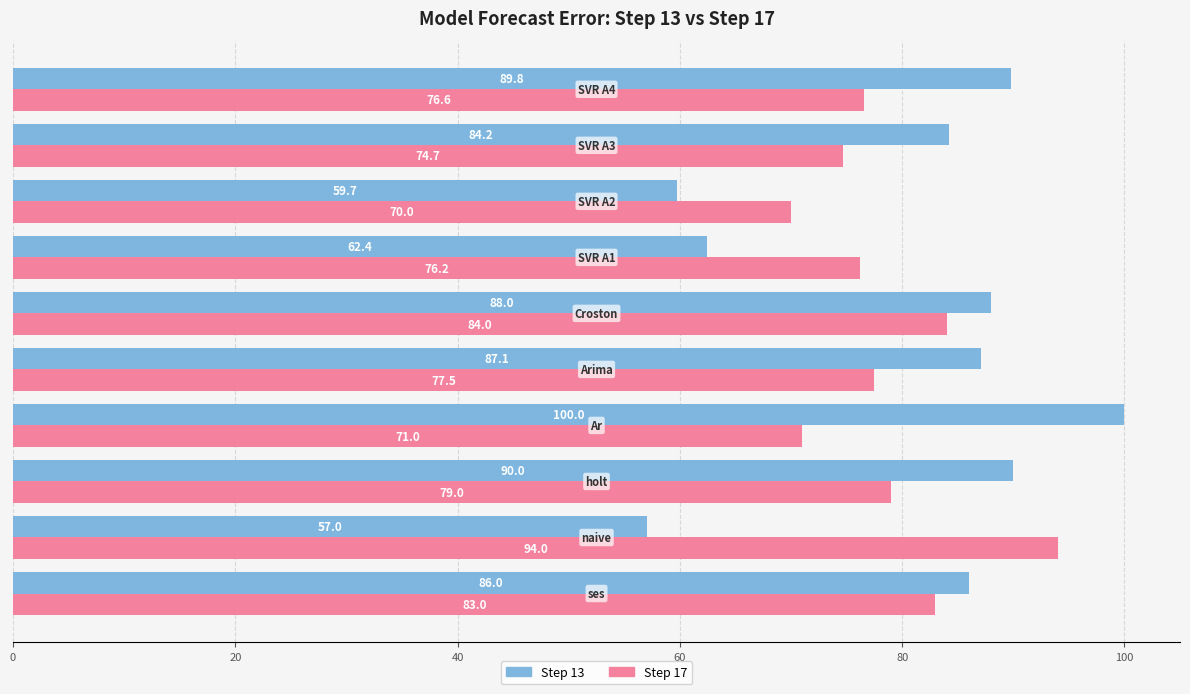

Which series has the largest range (max minus min)?

Step 13